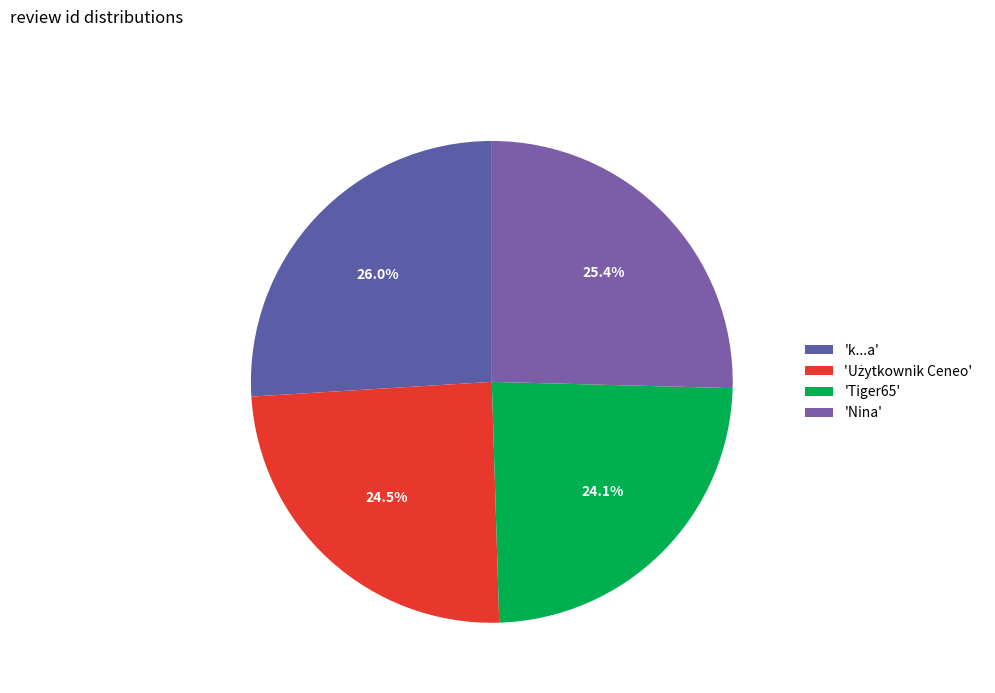

How many segments does this pie chart have?

4